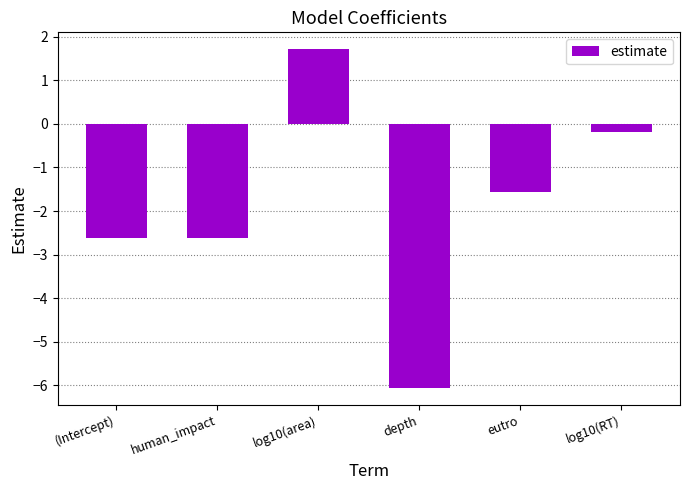

The chart shows a value of -3.9 at (Intercept). True or false?

False